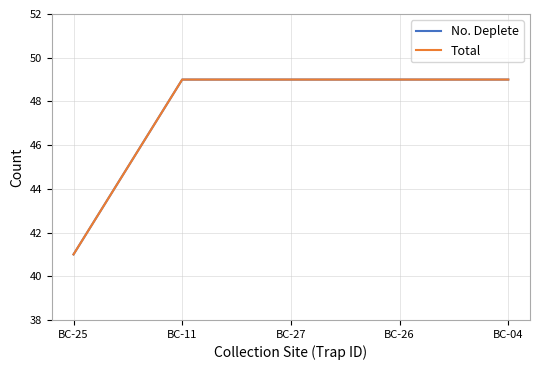

Is it true that No. Deplete equals 16 at BC-25?

False